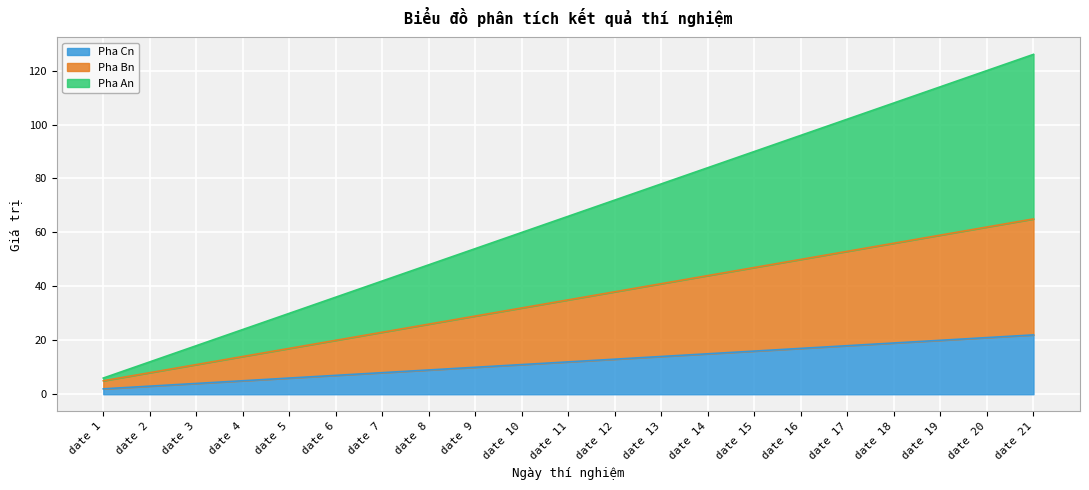

What is the maximum value for Pha Cn?

22